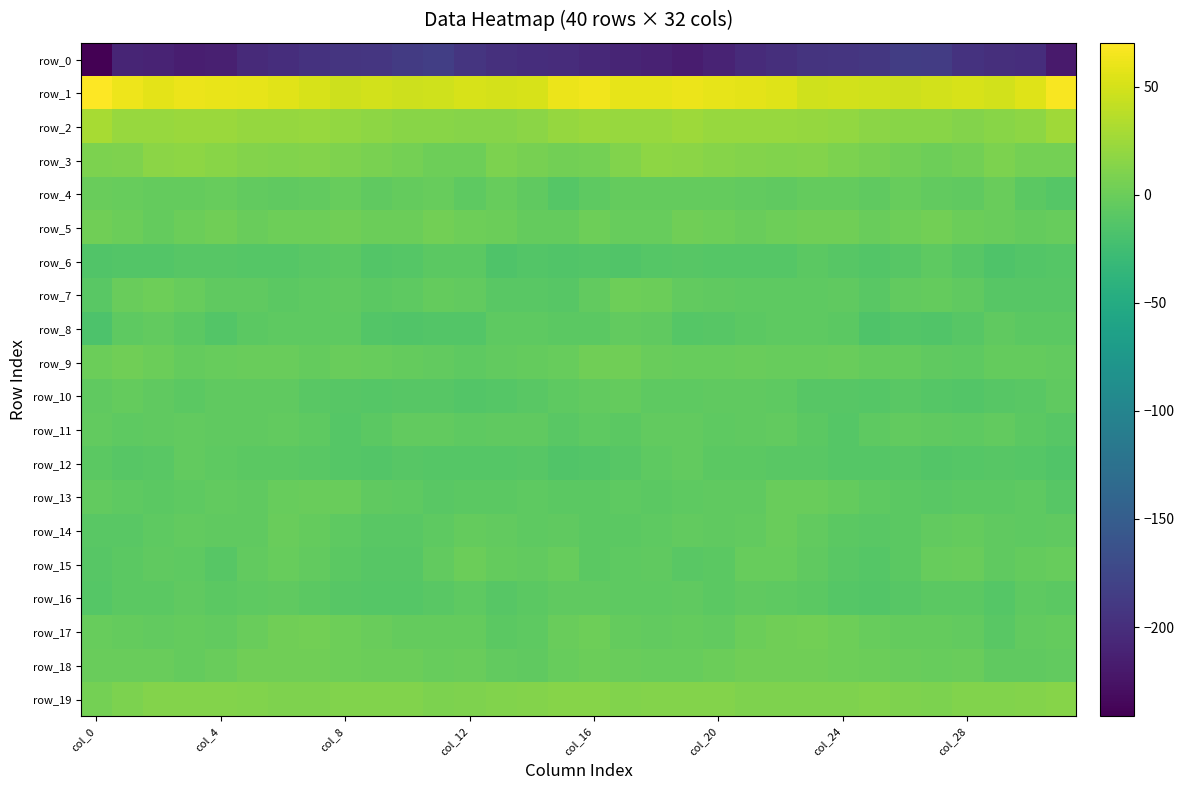

At which label does row_3 reach its minimum?

27